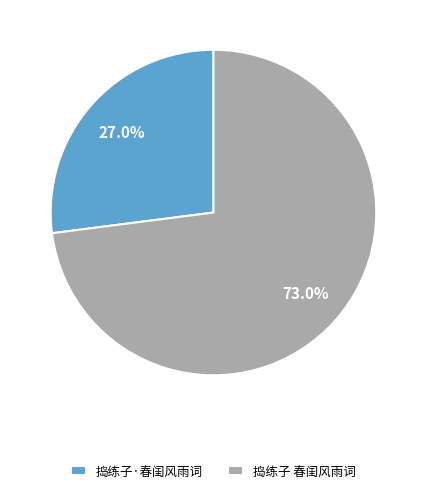

To the nearest percent, what percentage of the pie is 捣练子·春闺风雨词?

27%